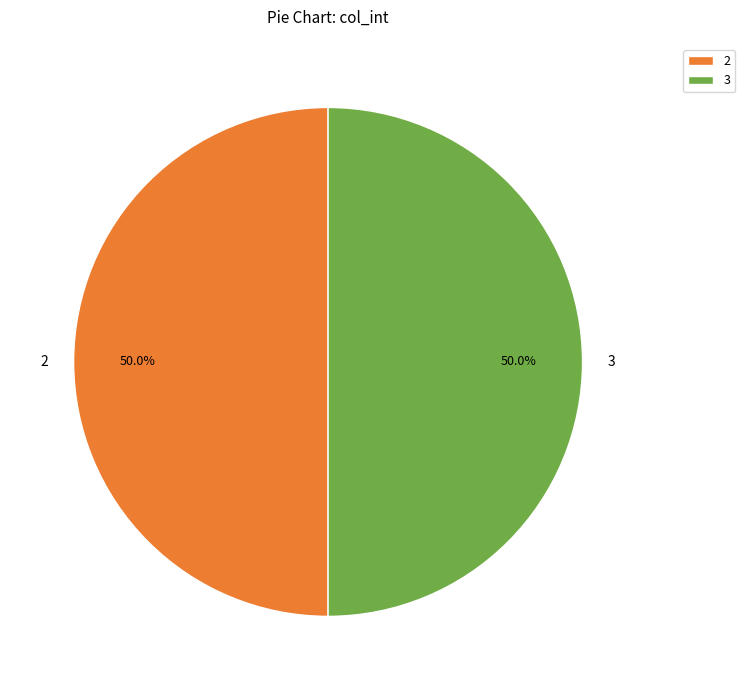

How many segments does this pie chart have?

2